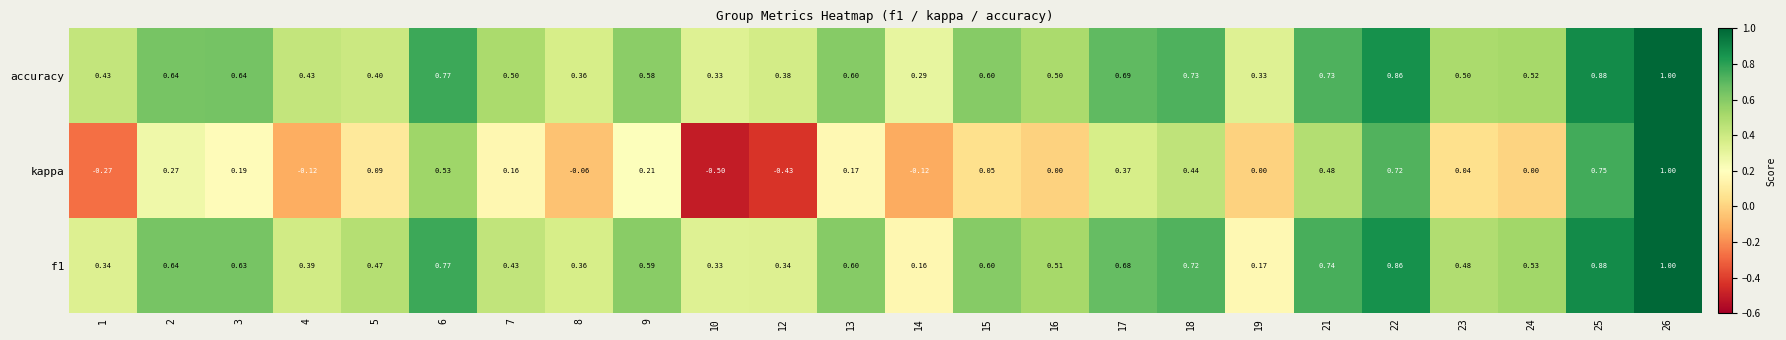

Count the number of categories in the chart.

24